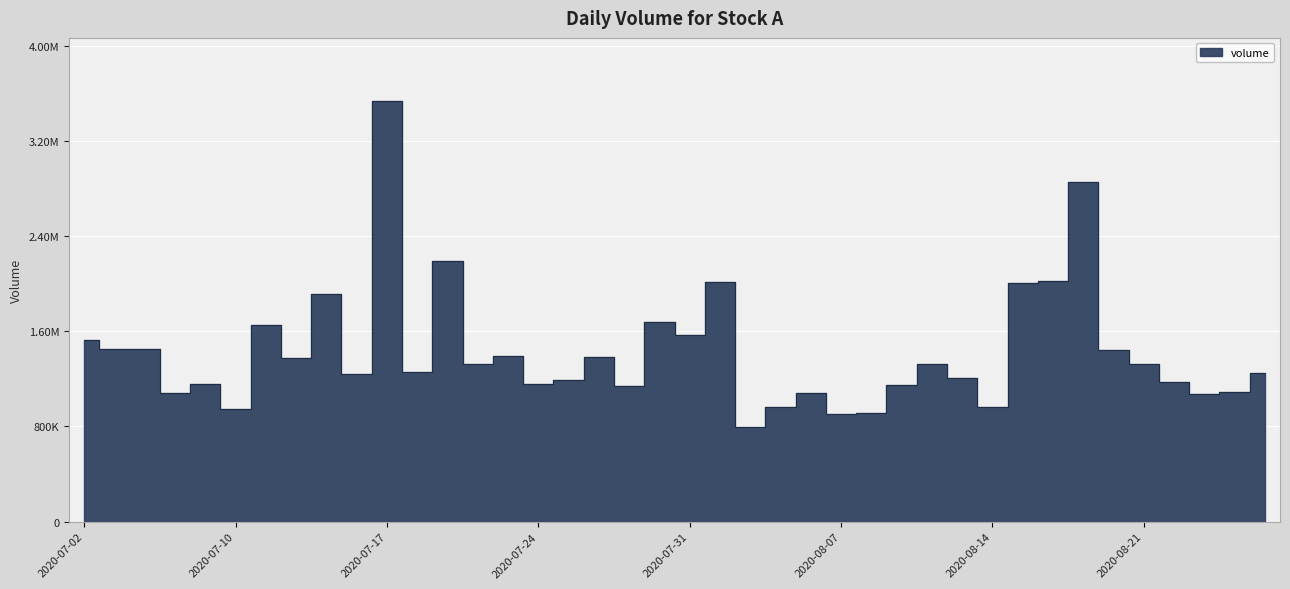

At which category does the data reach its first local valley?

2020-07-06